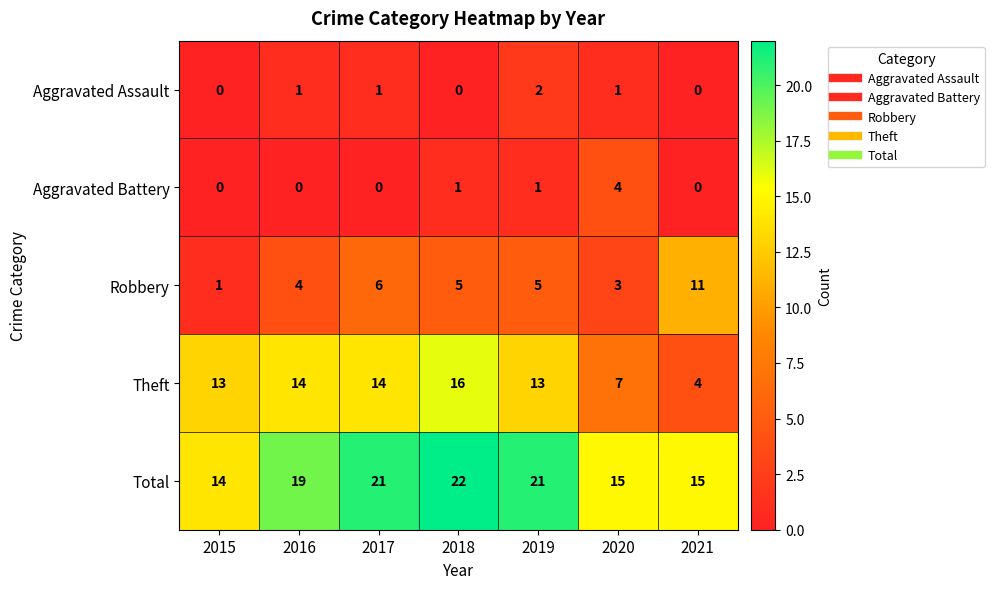

Which series has the widest spread of values?

Theft